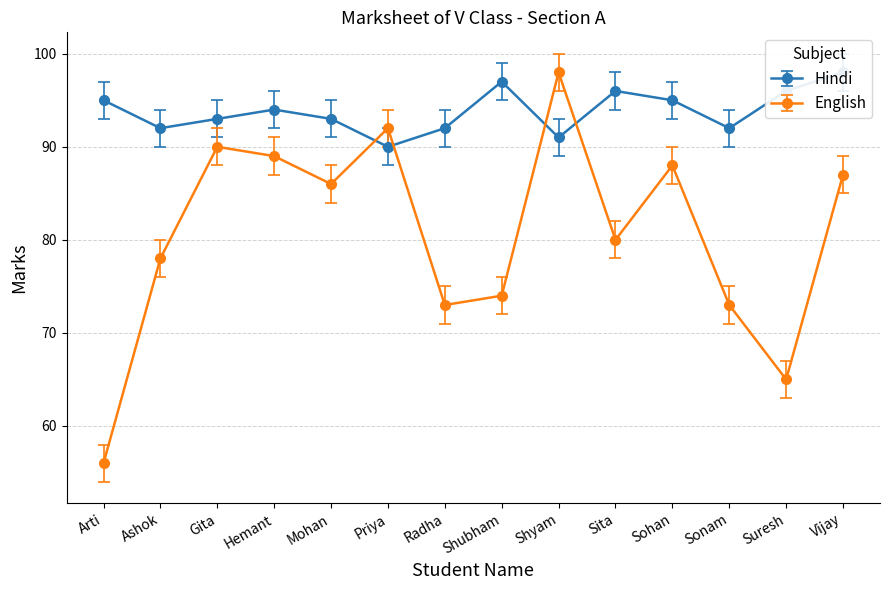

Which series changed the most between Sonam and Suresh?

English